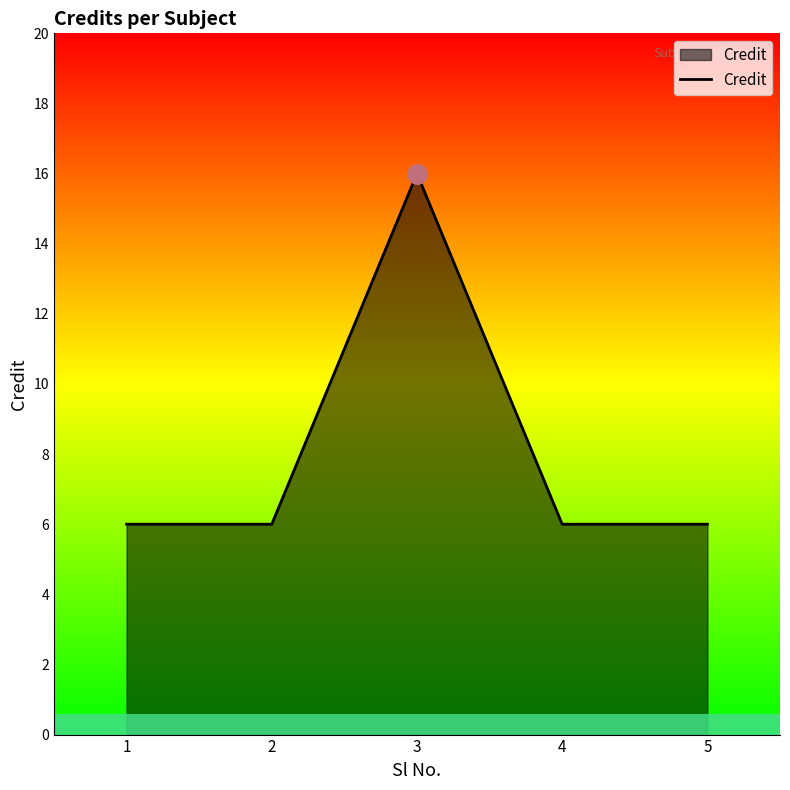

List the labels in order of value, largest first.

3, 1, 2, 4, 5